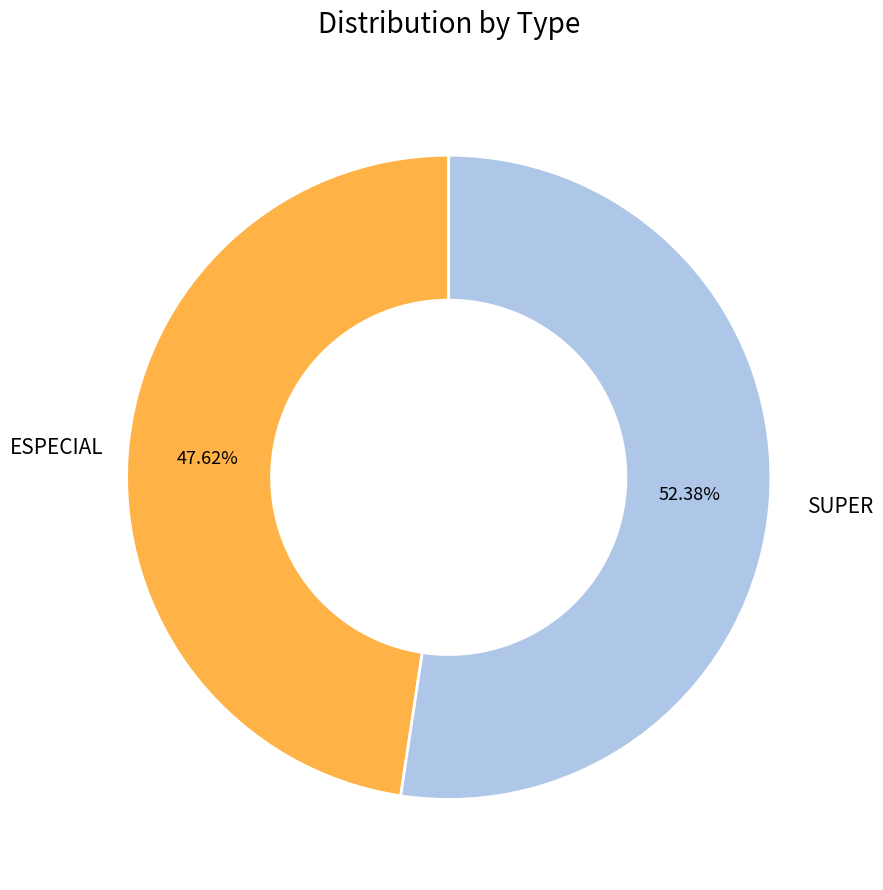

What percentage is the ESPECIAL slice, to the nearest percent?

48%